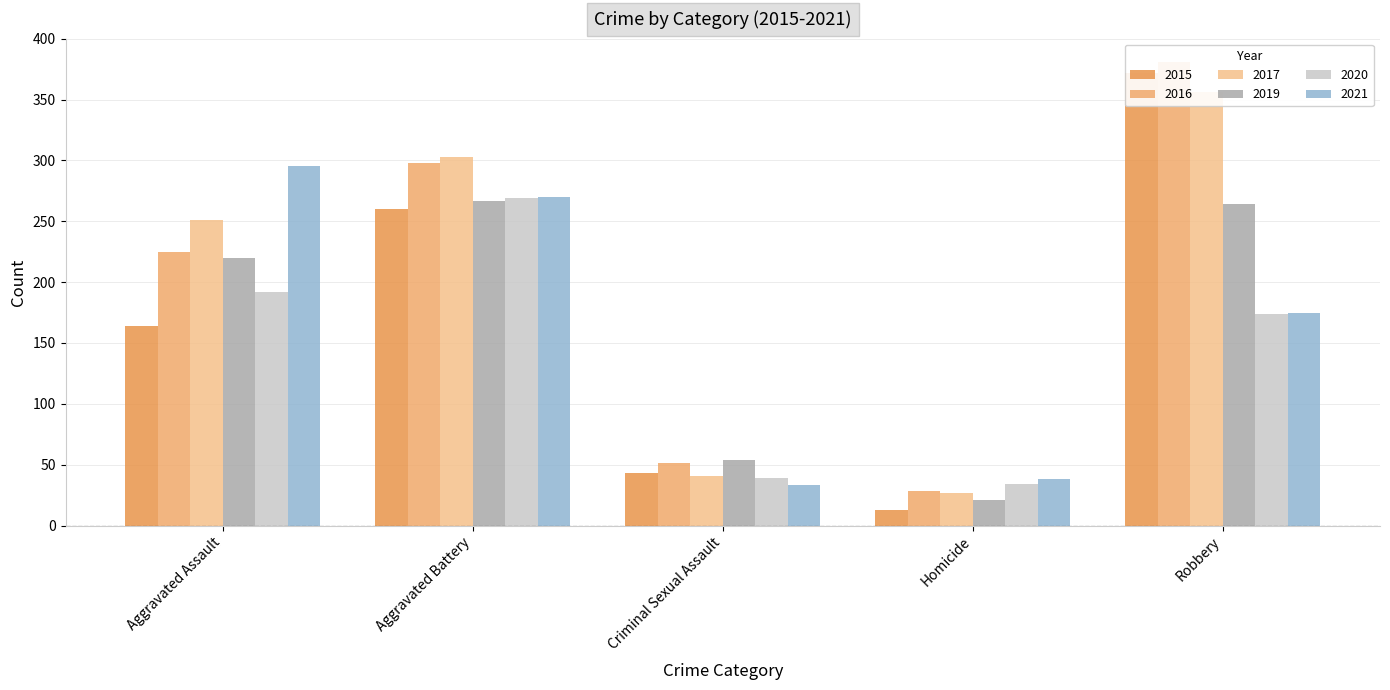

At which category is the sum across all series the highest?

Robbery